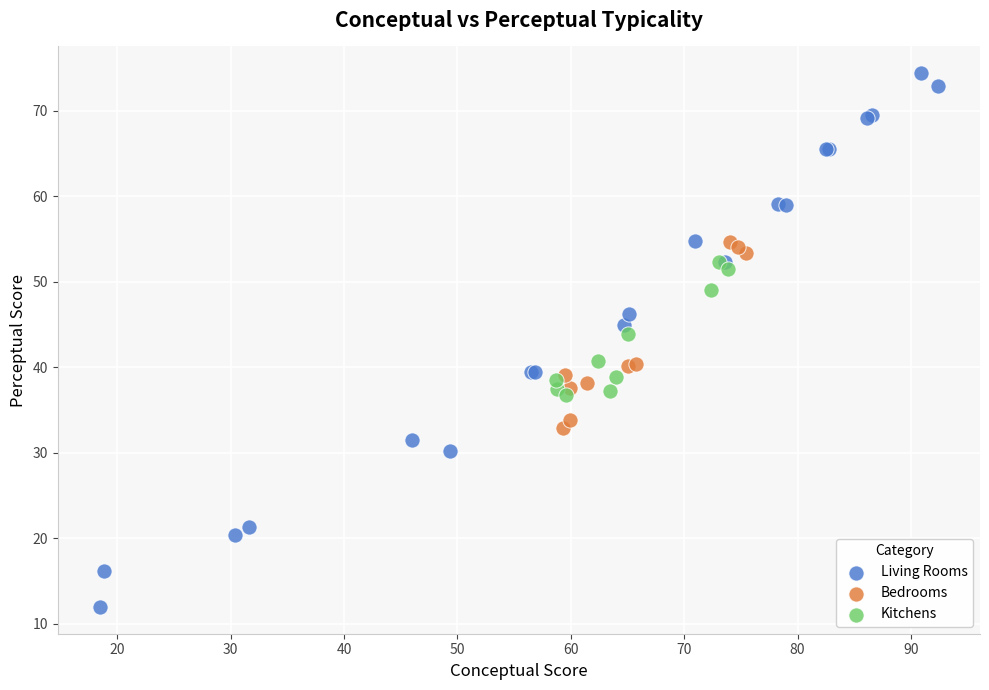

Which series reaches the maximum Y coordinate?

Living Rooms